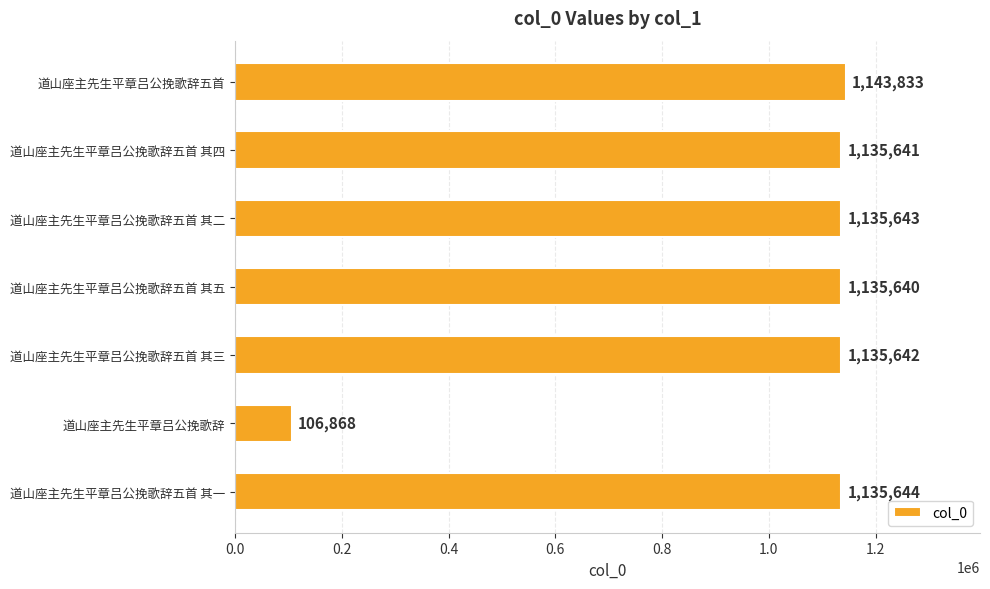

How many values are below 1135642?

3